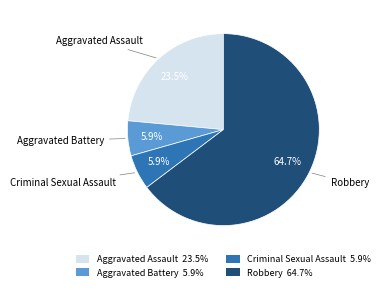

Which has a higher value, Aggravated Assault 23.5% or Aggravated Battery 5.9%?

Aggravated Assault 23.5%